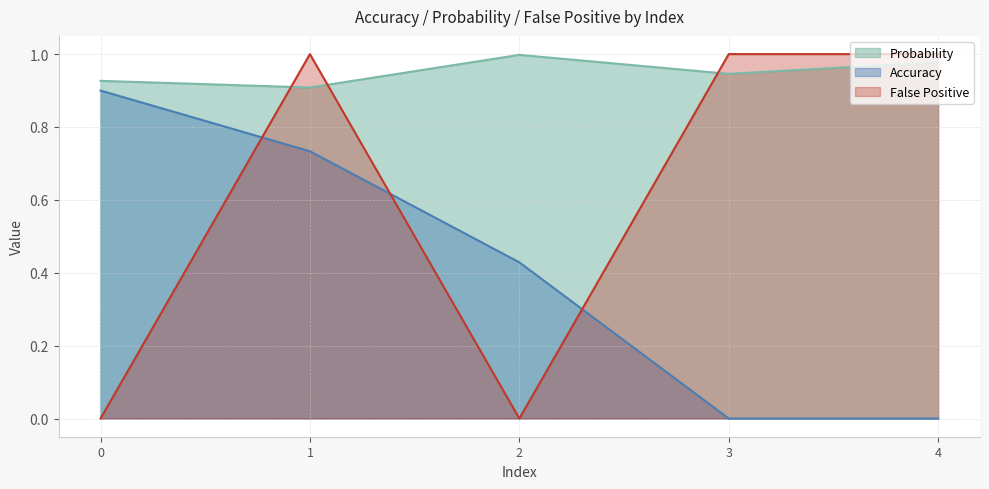

Which category has the lowest value across all series?

3